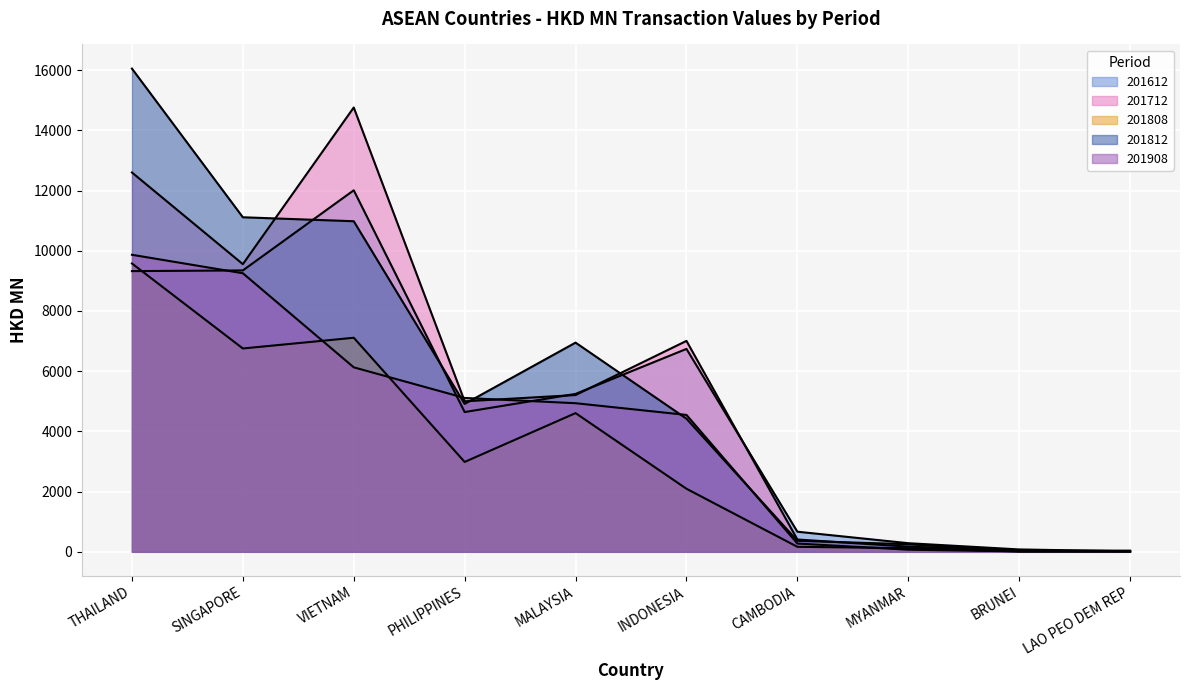

The value of 201812 at MALAYSIA is 6948.2. True or false?

True